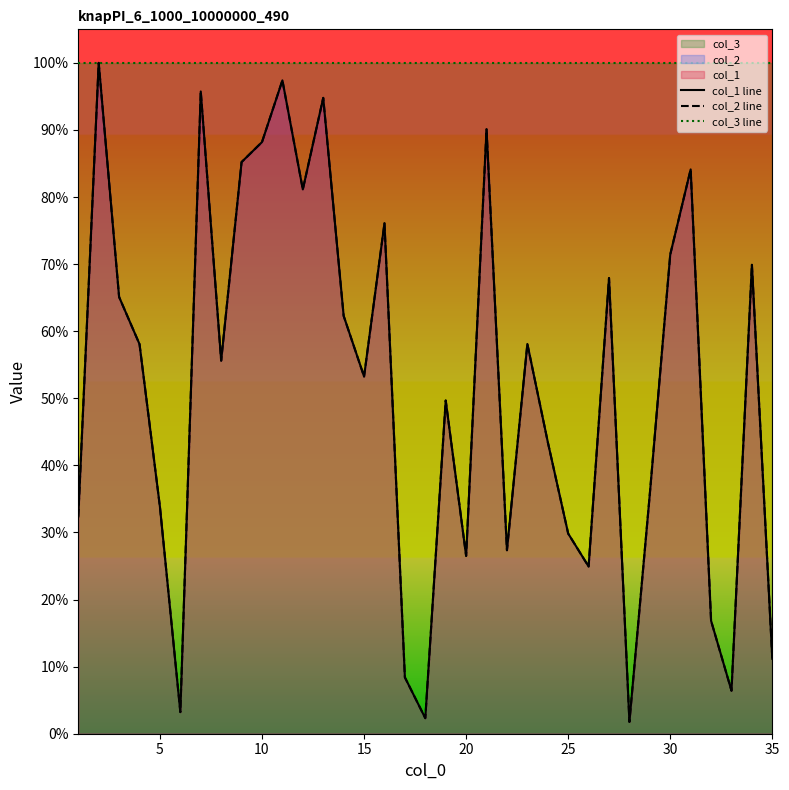

The col_3 line series shows 1.0 at 25. True or false?

True